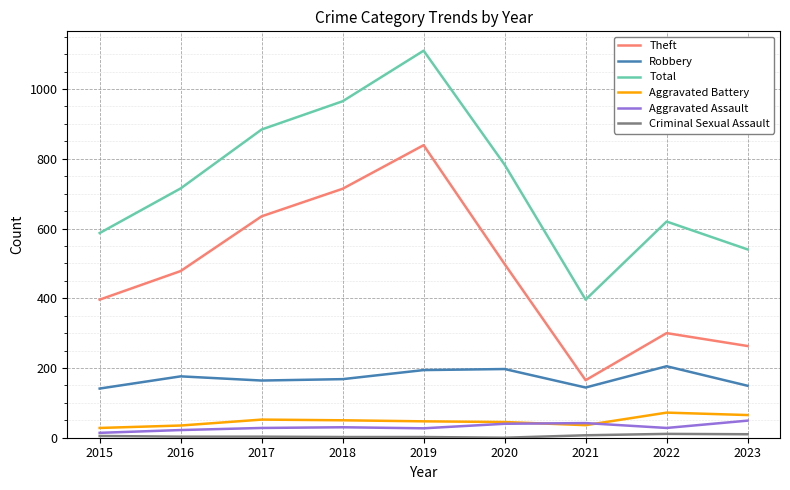

What is the total value across all series at 2020?

1563